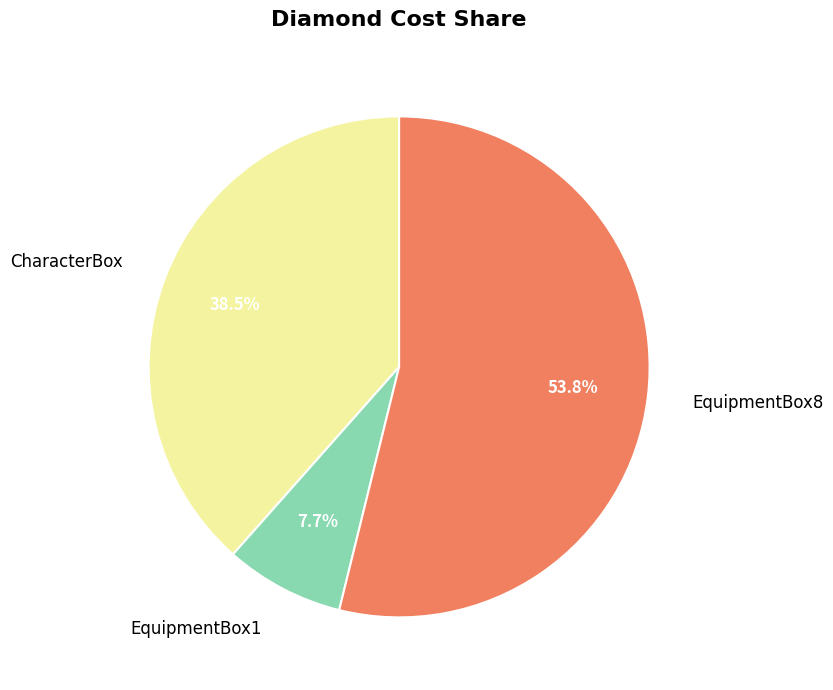

What percentage do EquipmentBox1 and CharacterBox together represent?

46.2%